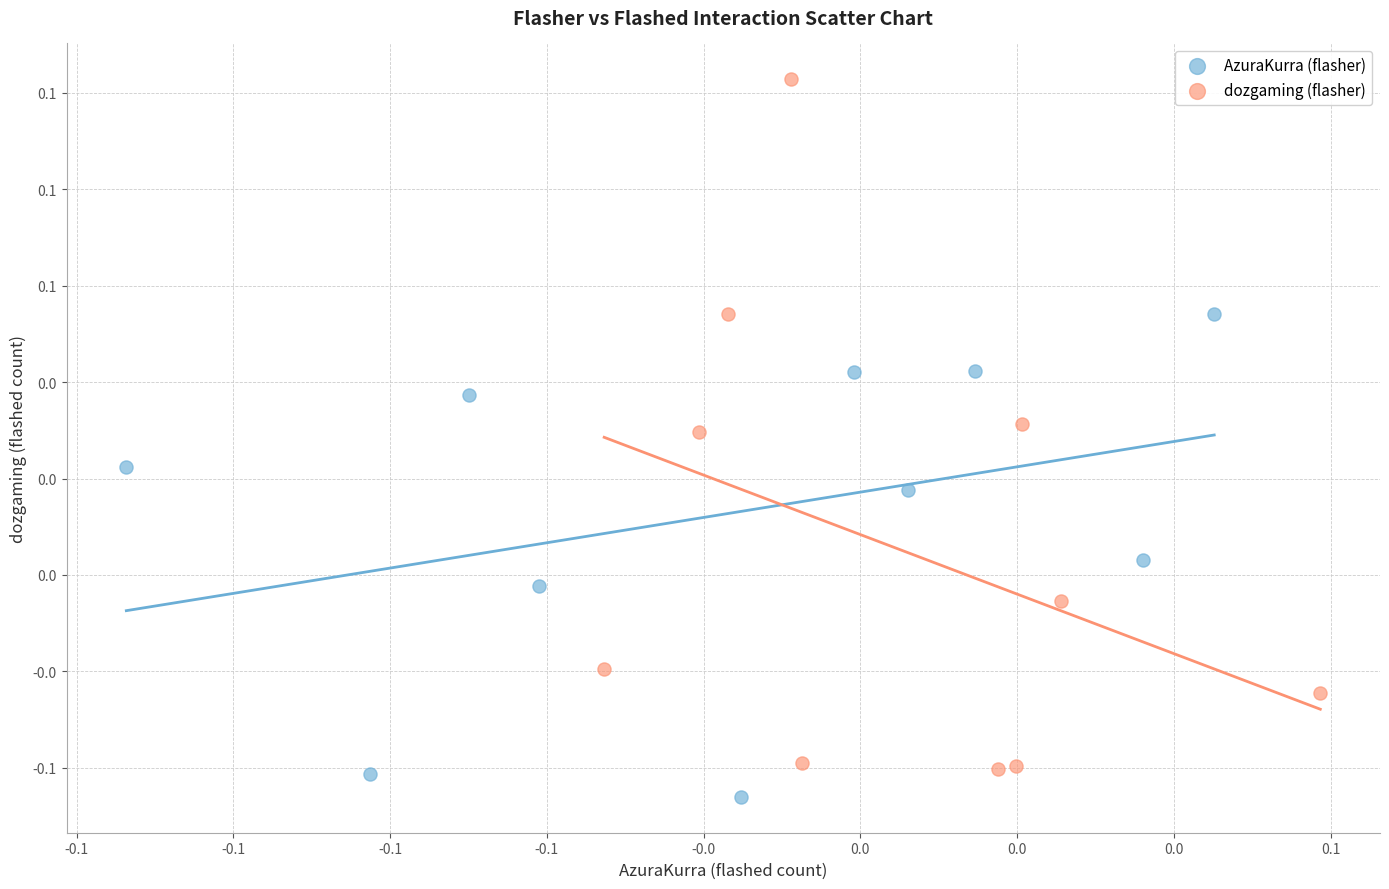

Which series has the largest Y range (max minus min)?

dozgaming (flasher)